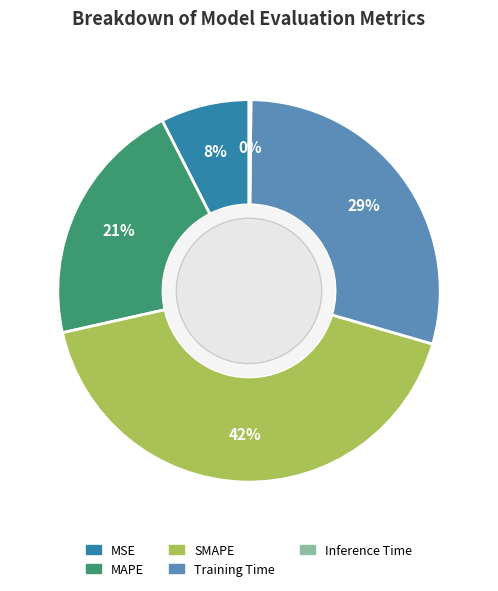

To the nearest percent, what percentage of the pie is Training Time?

29%